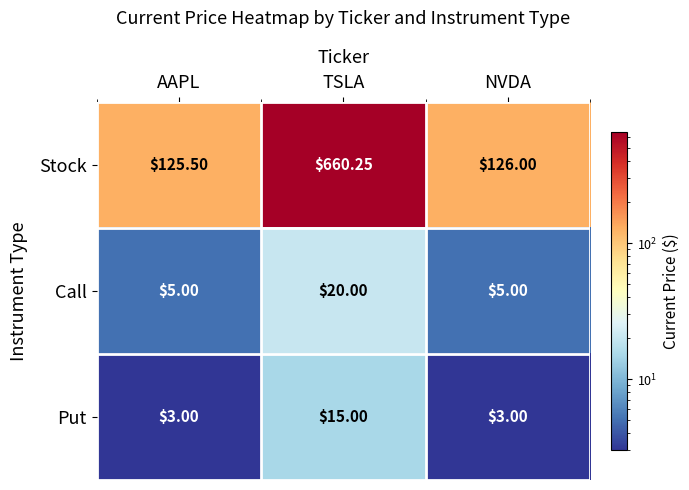

Which series changed the most between AAPL and NVDA?

Stock